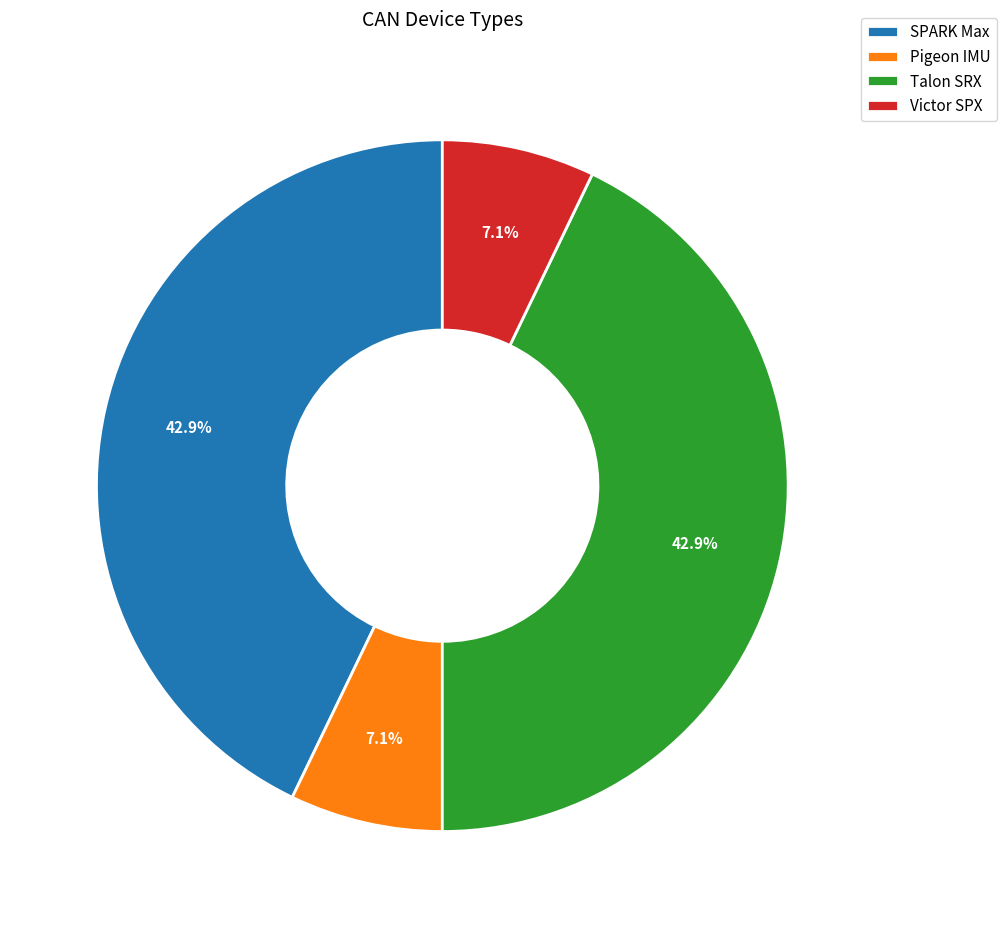

To the nearest percent, what is the difference between the largest and smallest slice percentages?

36%